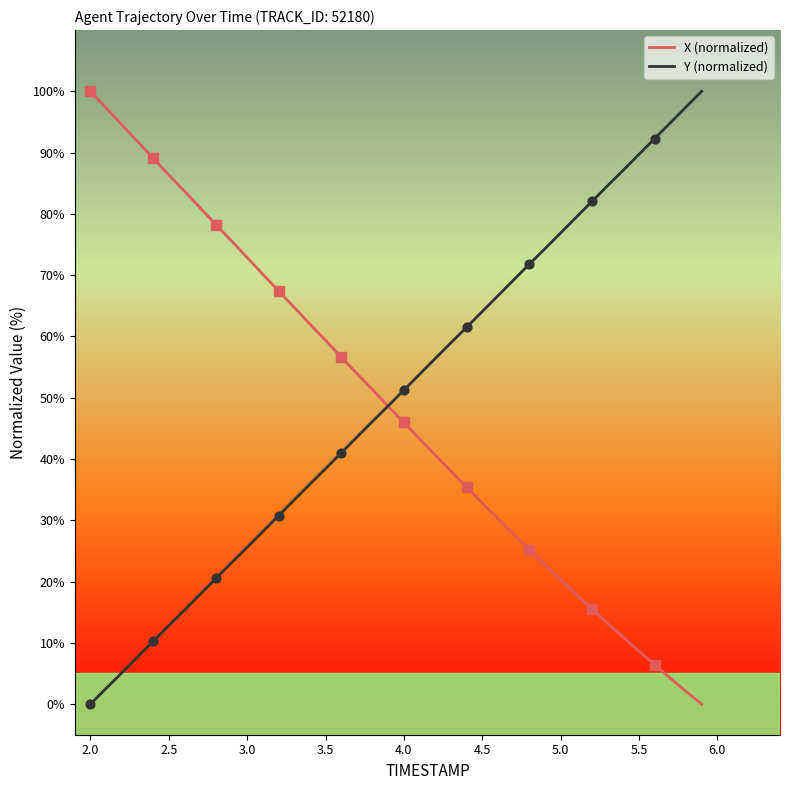

What is the greatest value displayed?

100.0